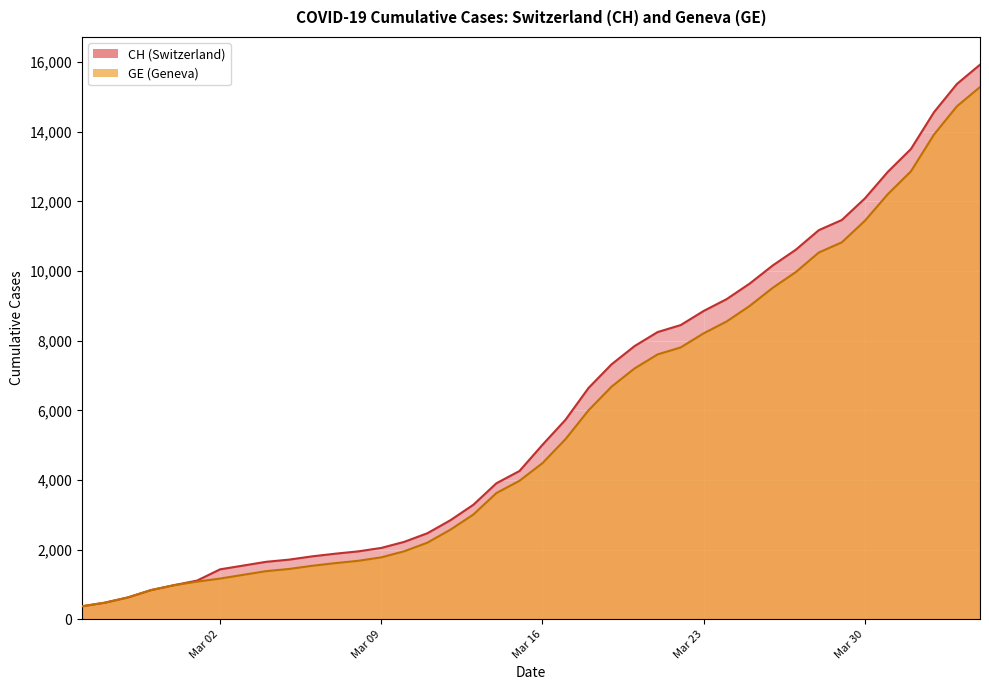

True or false: CH has more than 2 interior local peaks.

False